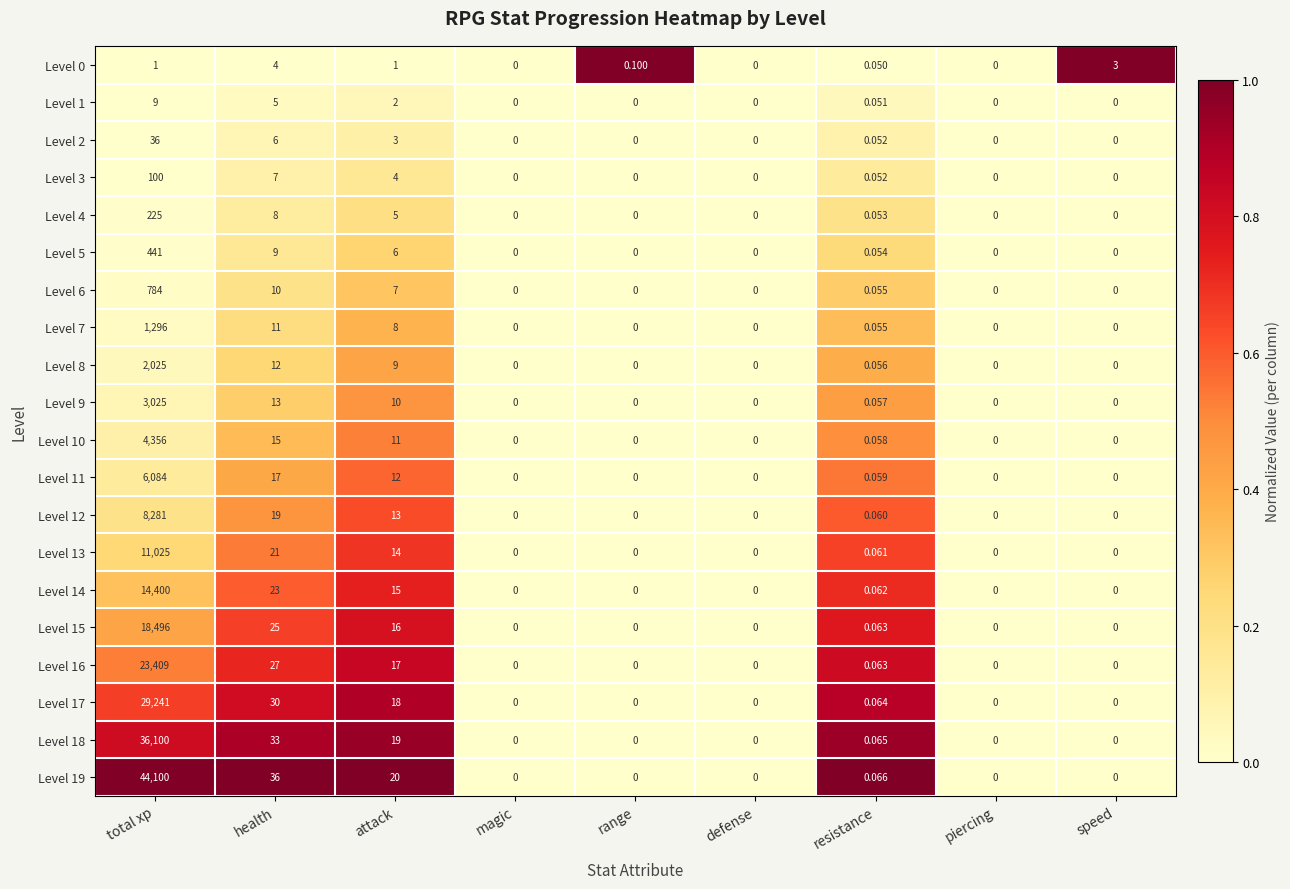

Is the value of Level 14 at attack greater than the value of Level 9 at piercing?

Yes